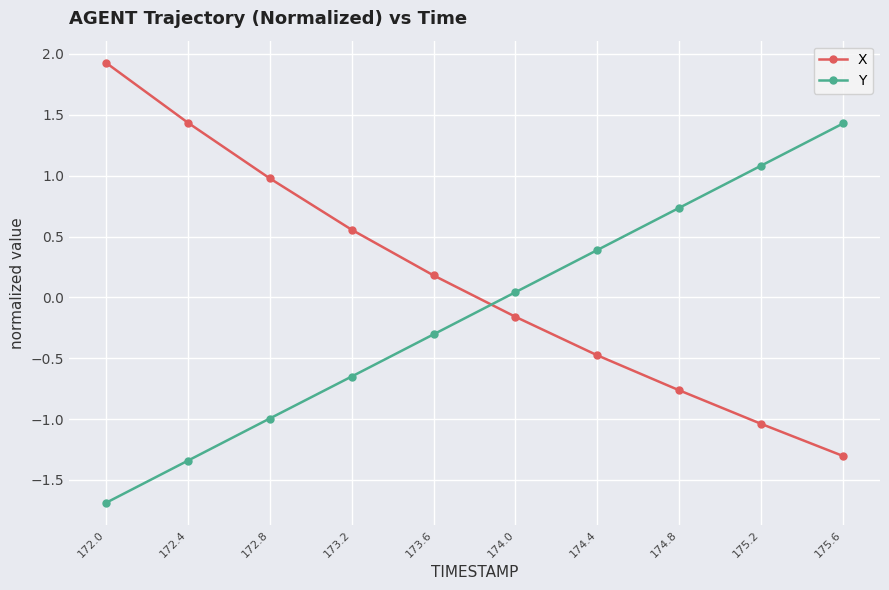

Which series ends up on top after the final intersection of Y and X?

Y